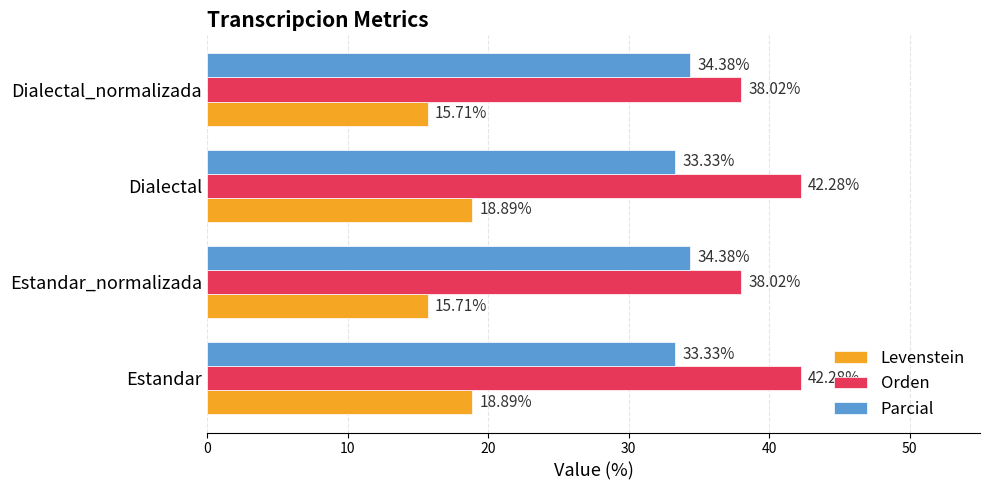

Which series has the widest spread of values?

Orden